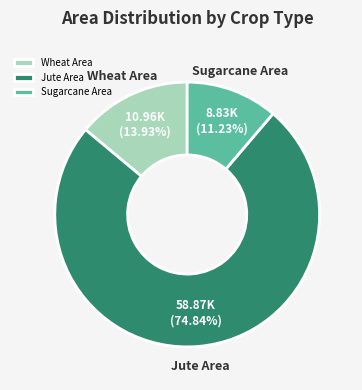

Do Jute Area and Sugarcane Area together represent more than half of the pie?

Yes